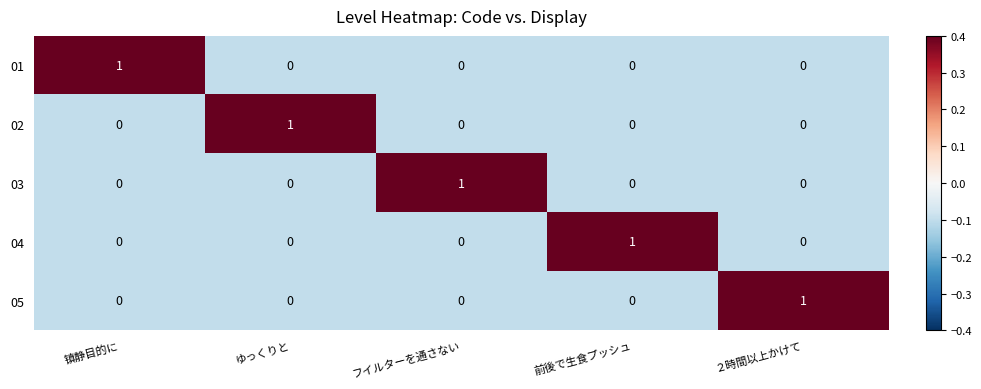

True or false: 02 has a value of 0 at ２時間以上かけて.

True